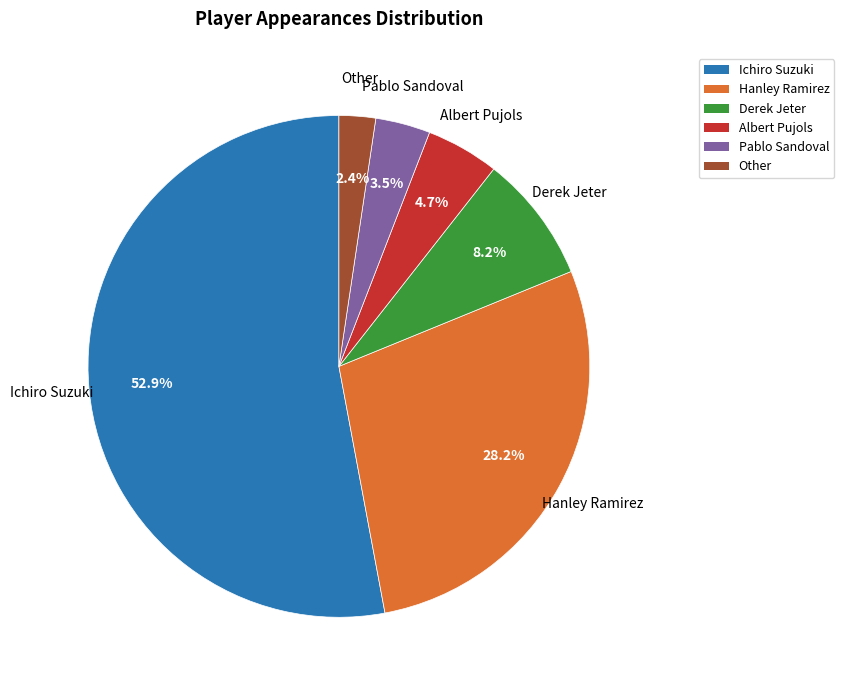

Does Other account for over 50% of the chart?

No